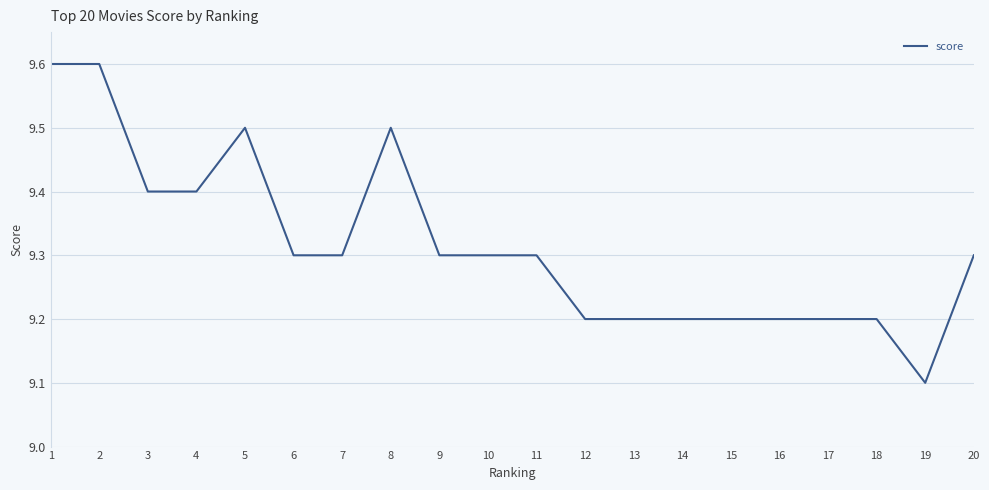

True or false: the data shows 13.6 at 11.

False